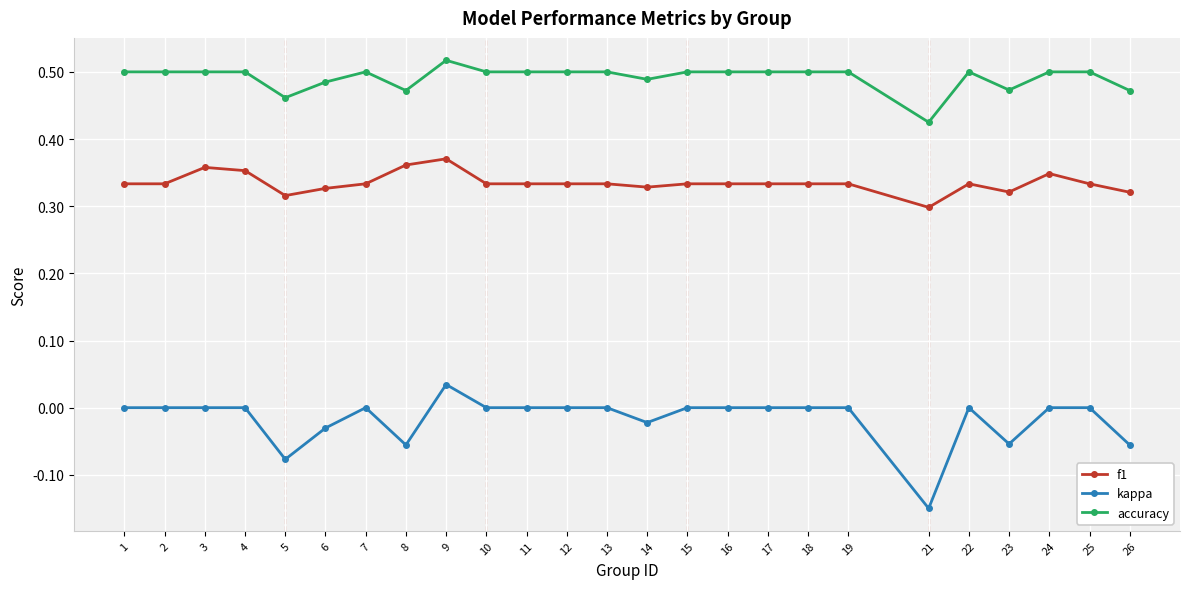

Rank the series at 24 from highest to lowest value.

accuracy, f1, kappa